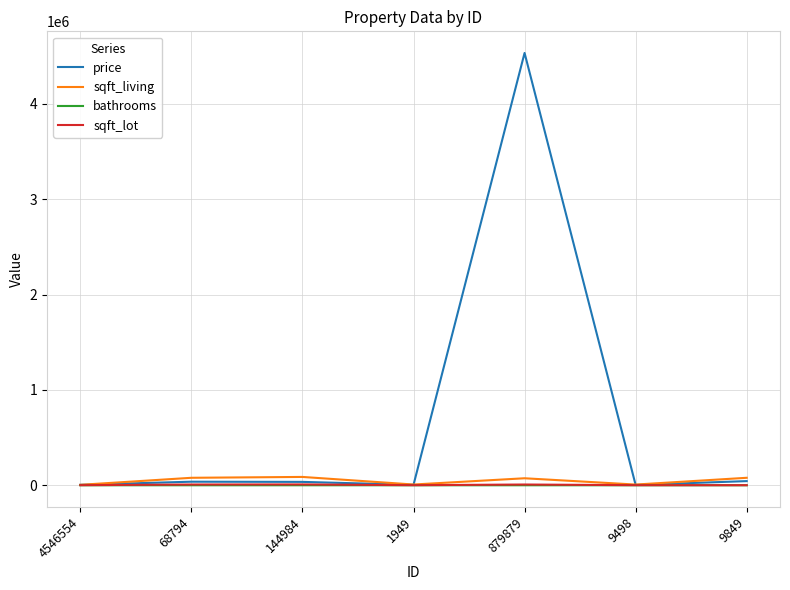

Which category has the highest value across all series?

879879